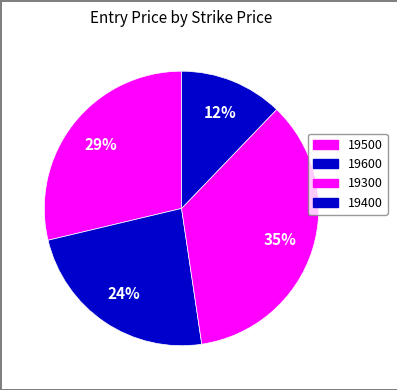

Is there a majority slice in this chart?

No